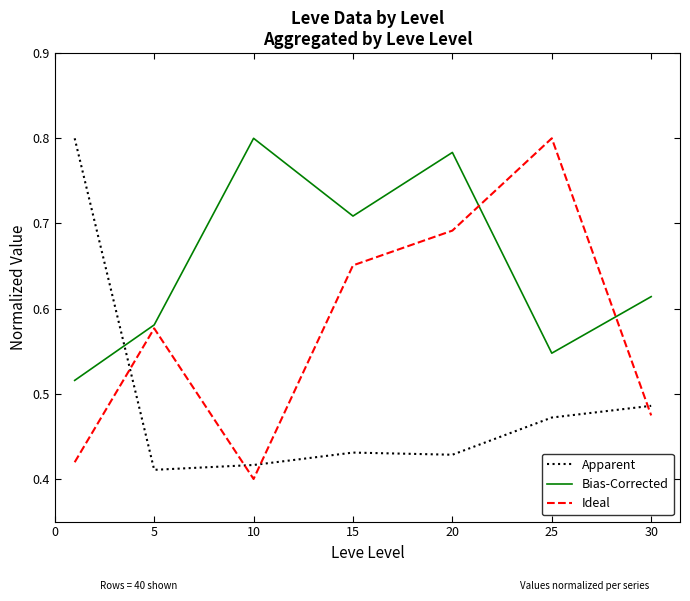

True or false: Bias-Corrected has more than 2 points higher than both neighbors.

False